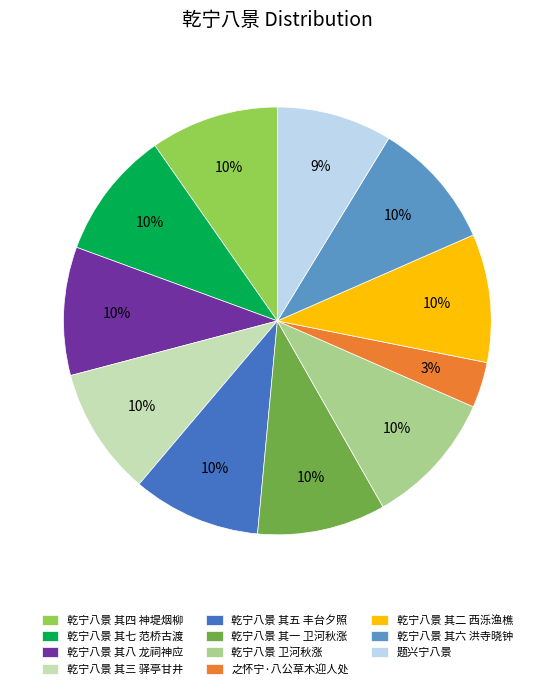

To the nearest percent, what is the difference between the 题兴宁八景 and 乾宁八景 其八 龙祠神应 slice percentages?

1%